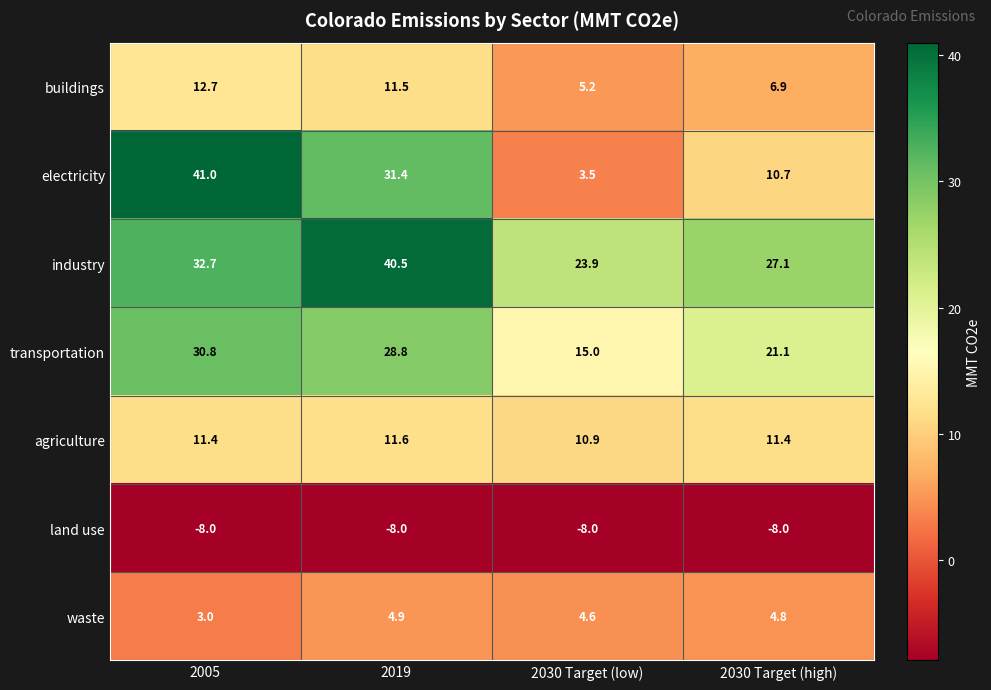

Which label corresponds to the largest value in the chart?

2005